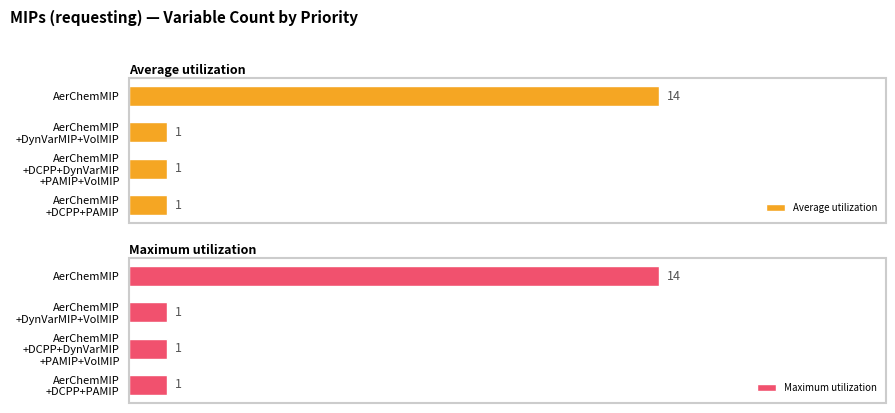

Reading left to right, extract all data points from this chart.

Average utilization: 14	1	1	1
Maximum utilization: 14	1	1	1